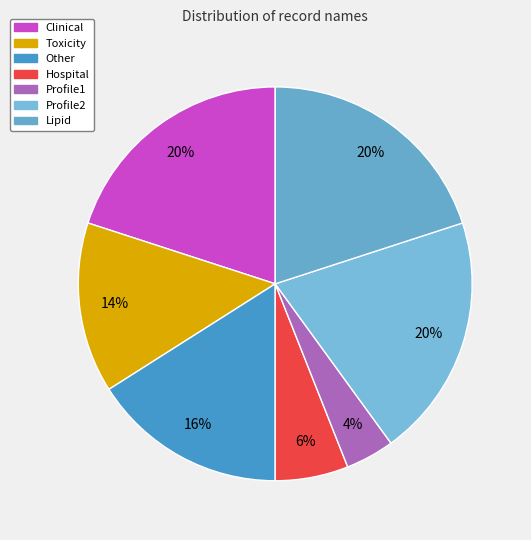

True or false: Profile2 accounts for 8% of the total.

False